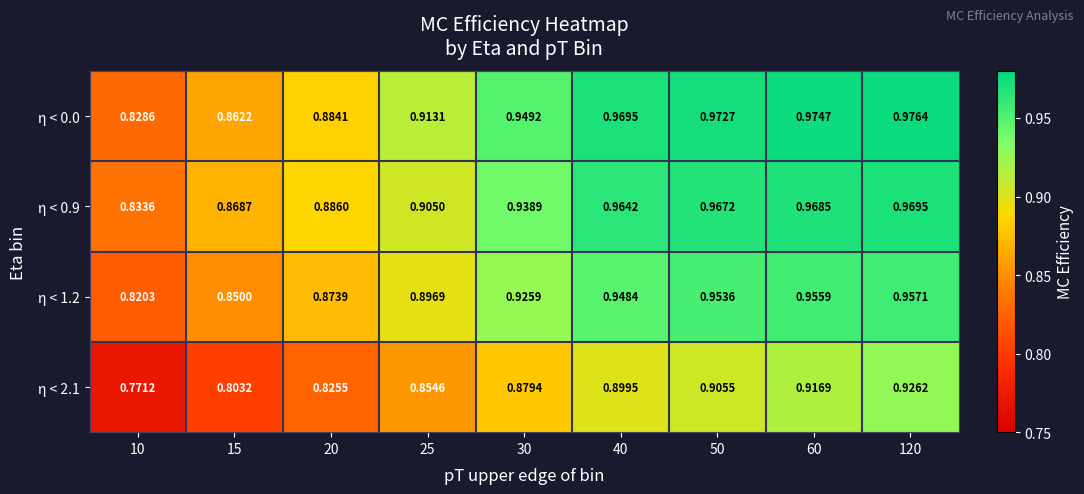

Is the value of η < 1.2 at 20 greater than the value of η < 2.1 at 120?

No